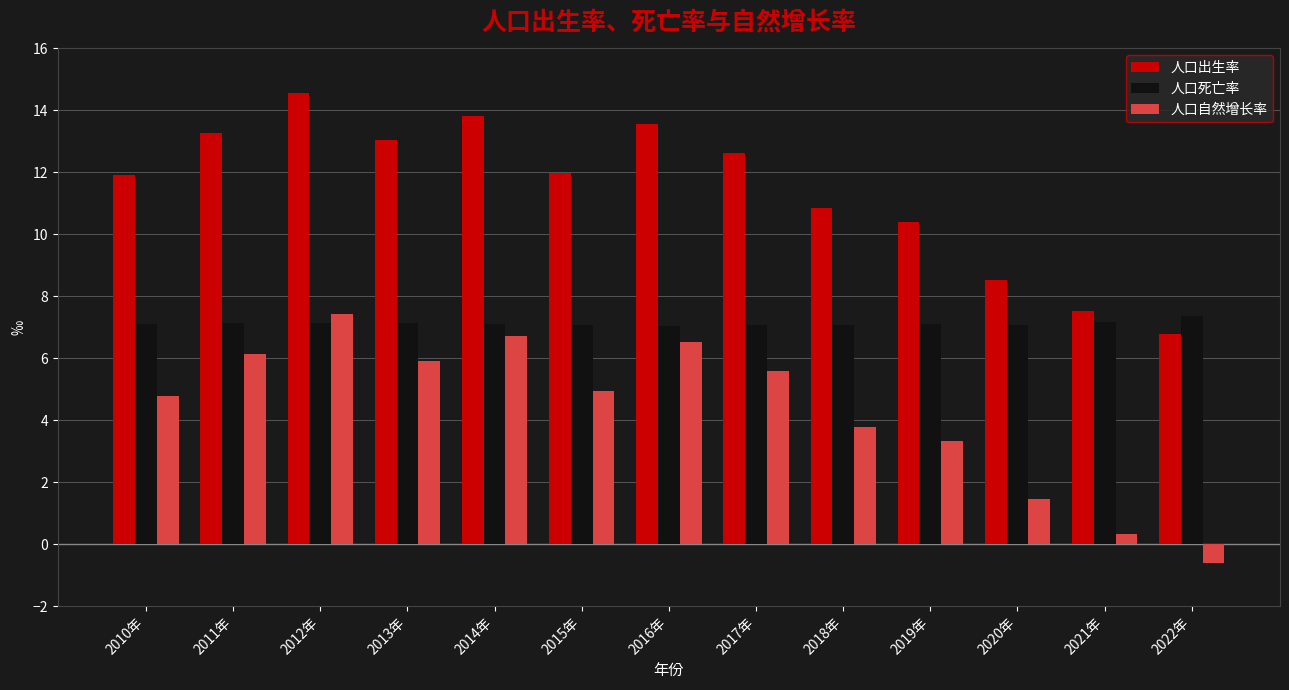

What is the difference between the 人口死亡率 values at 2022年 and 2018年?

0.3